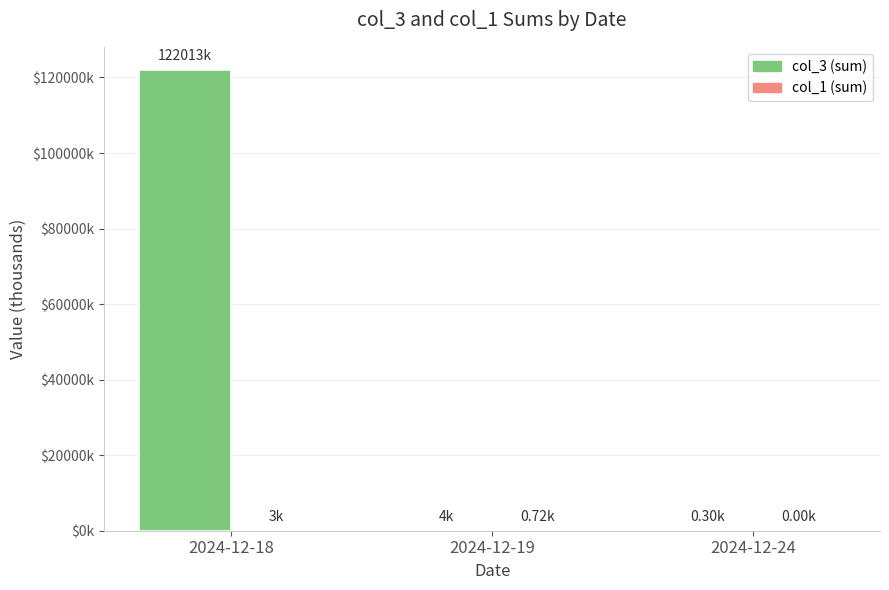

The col_1 (sum) series shows 1.0 at 2024-12-19. True or false?

False